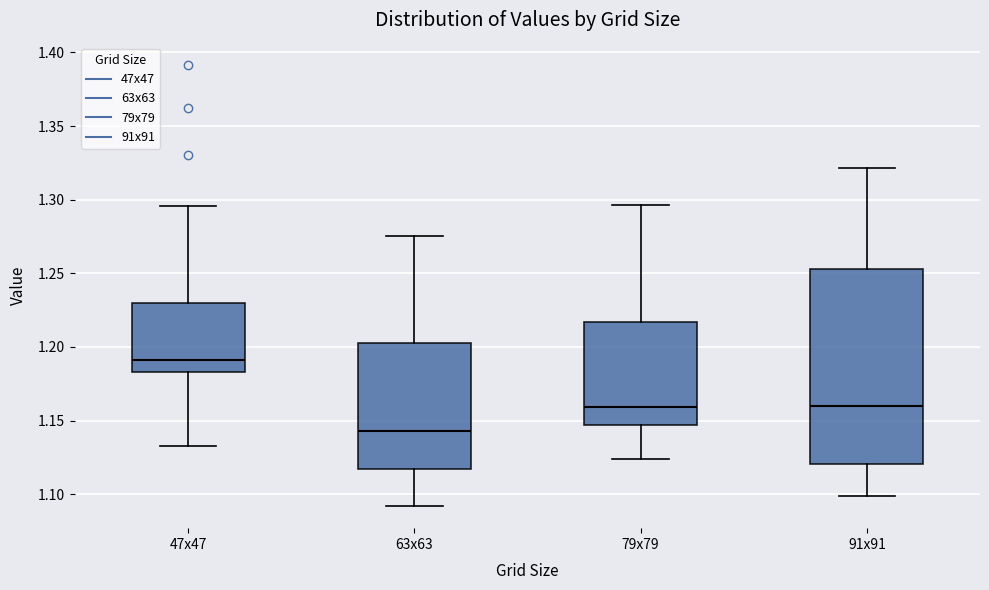

Comparing the boxes themselves (not the whiskers), which one is the tallest?

91x91